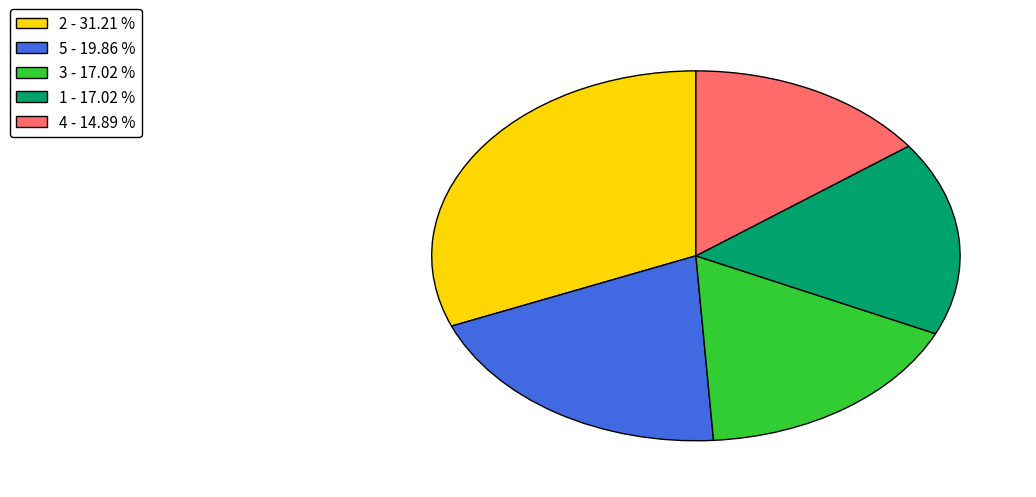

Is there any slice that represents more than half of the pie?

No